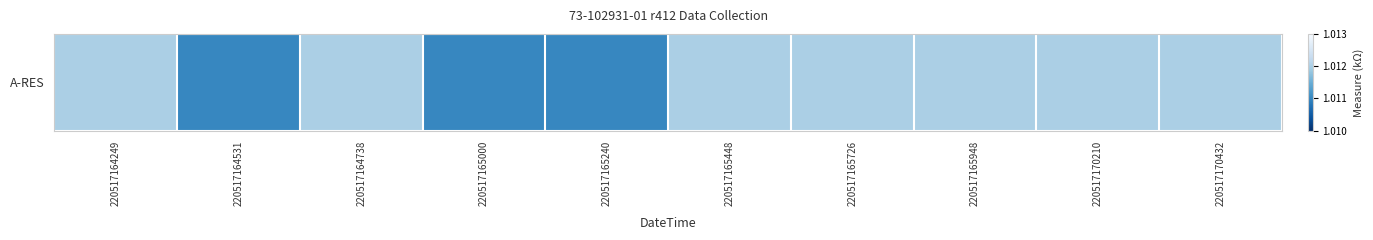

Reading right to left, transcribe all the data shown in this chart.

1.0	1.0	1.0	1.0	1.0	1.0	1.0	1.0	1.0	1.0